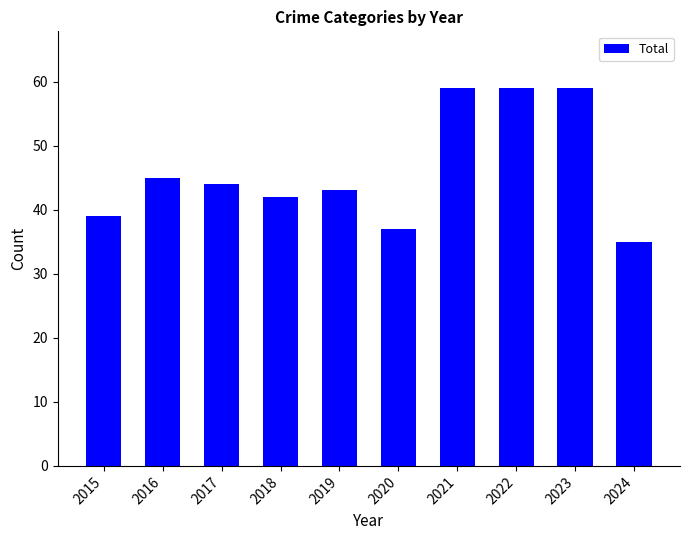

True or false: the data shows 76 at 2016.

False